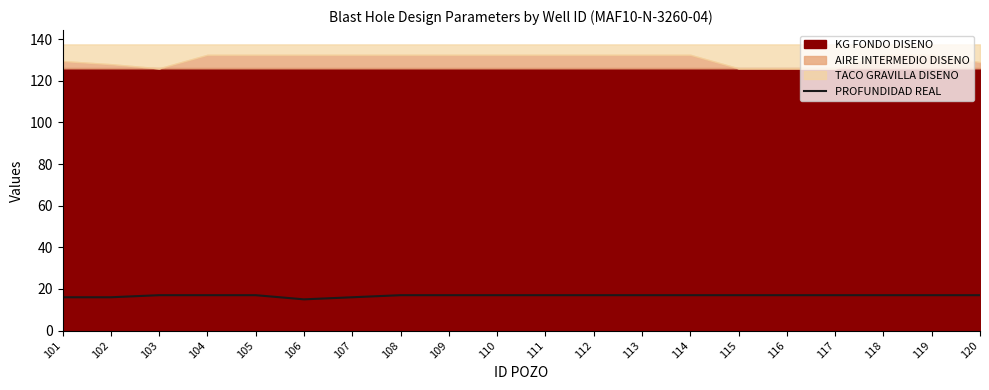

Reading left to right, what are all the values shown in this chart?

101=16	102=16	103=17	104=17	105=17	106=15	107=16	108=17	109=17	110=17	111=17	112=17	113=17	114=17	115=17	116=17	117=17	118=17	119=17	120=17